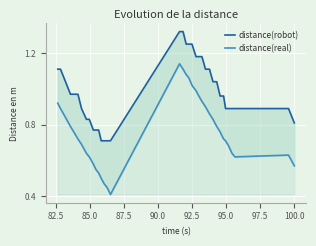

Is the value of distance(real) at 20 greater than the value of distance(robot) at 33?

Yes